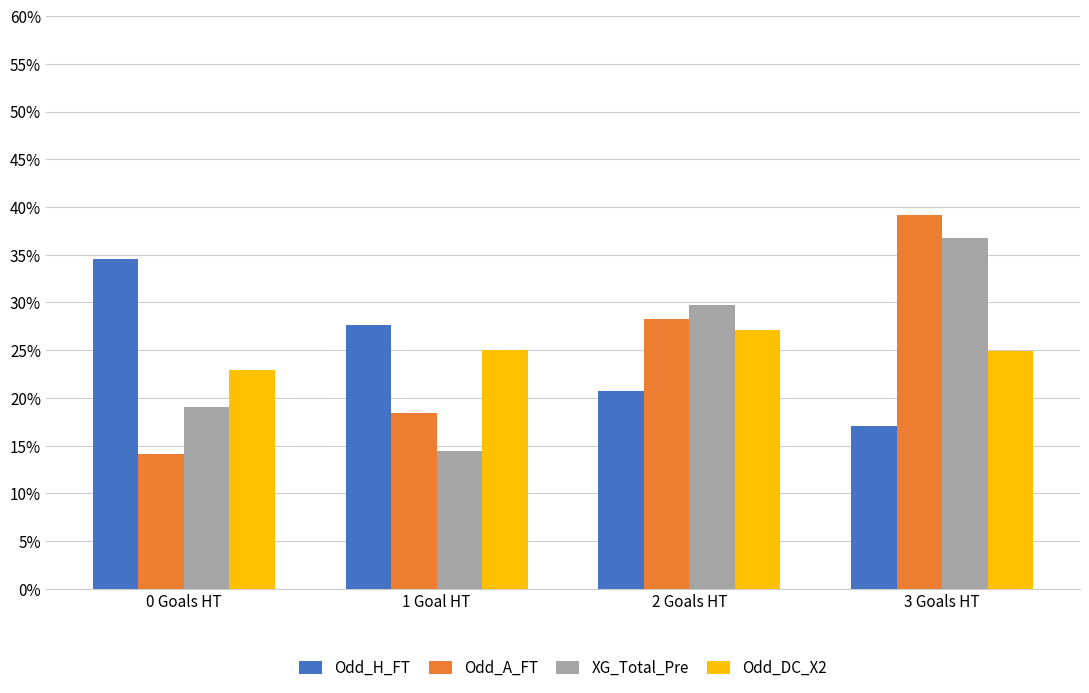

Where is Odd_H_FT nearest to the value 25?

1 Goal HT